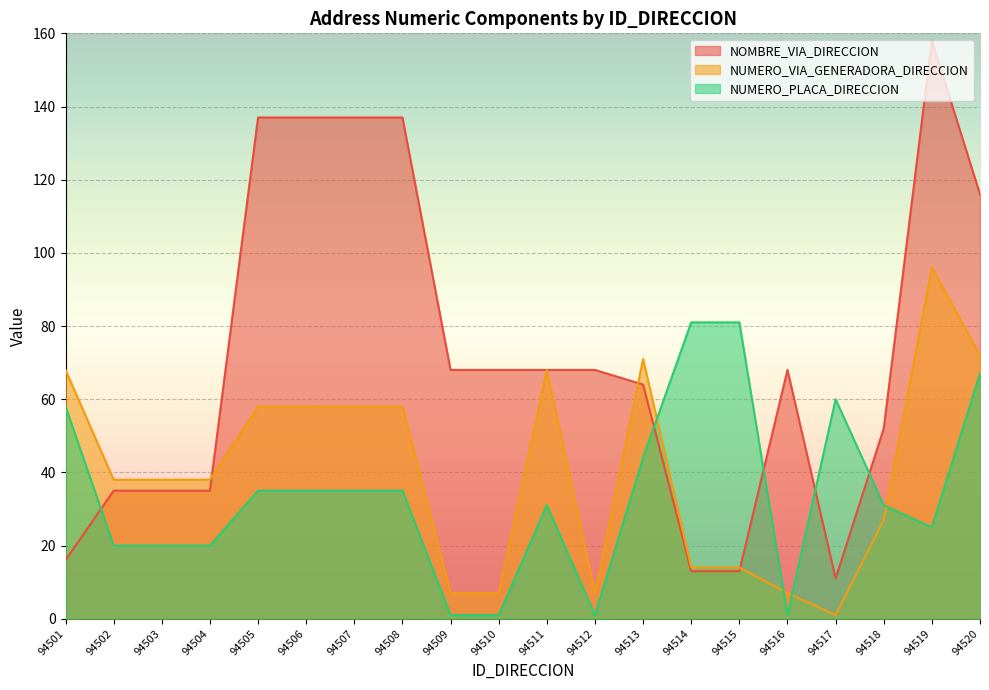

True or false: NOMBRE_VIA_DIRECCION has more than 1 points higher than both neighbors.

True